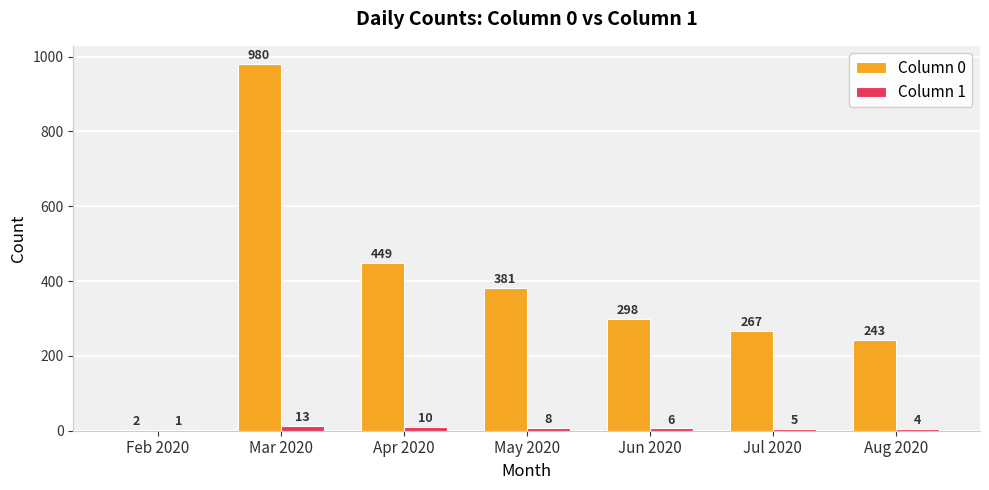

At which label is Column 0 closest to 491?

Apr 2020